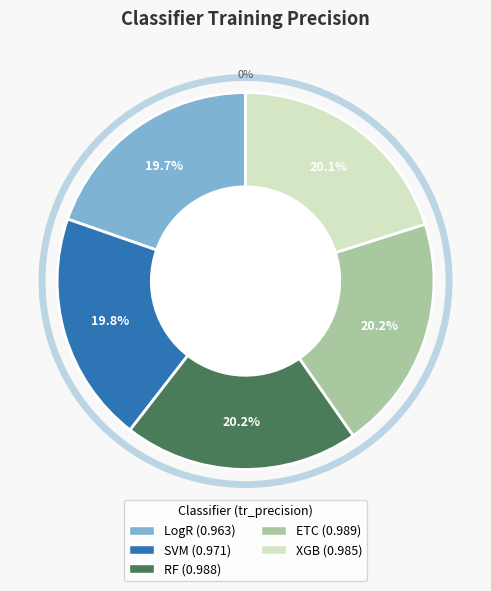

To the nearest percent, what is the combined percentage of RF and XGB?

40%